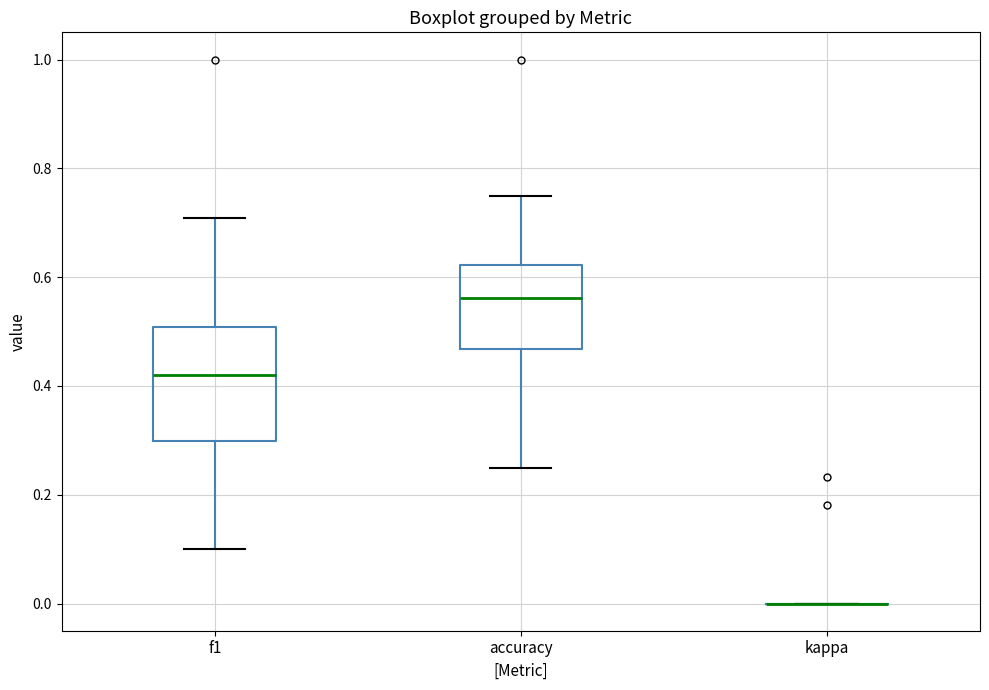

Reading left to right, transcribe this box plot: for each box, give where its median line is, the range the box spans, and where its two whiskers end, as read against the y-axis. The values are not printed on the chart, so give them approximately, as read against the axis.

f1: median 0.42, box 0.30 to 0.50, whiskers 0.10 to 0.70
accuracy: median 0.56, box 0.46 to 0.62, whiskers 0.26 to 0.76
kappa: box collapsed to a line at 0.00, whiskers 0.00 to 0.00